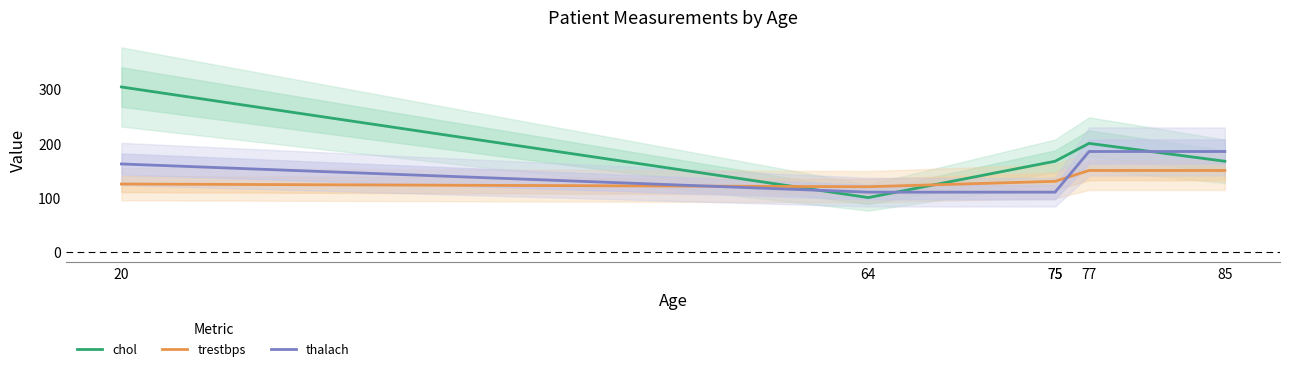

At which category is the sum across all series the highest?

20